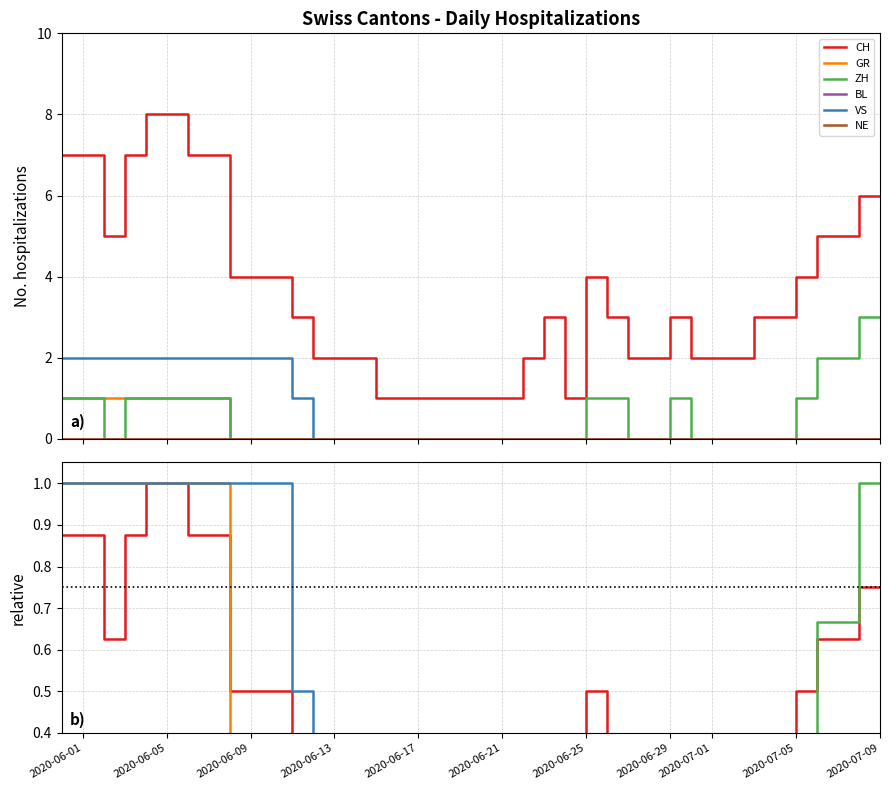

The value of GR at 24 is -0.5. True or false?

False